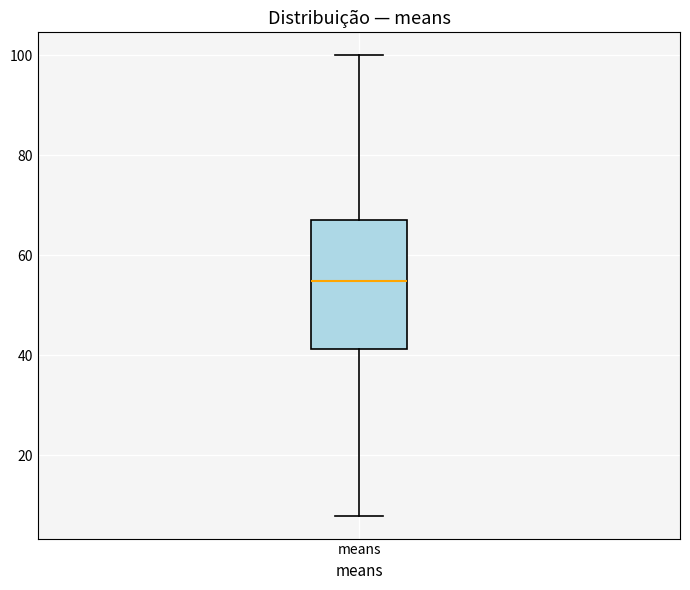

Where is the upper edge of the box for means on the y-axis? The values are not printed on the chart, so give them approximately, as read against the axis.

68